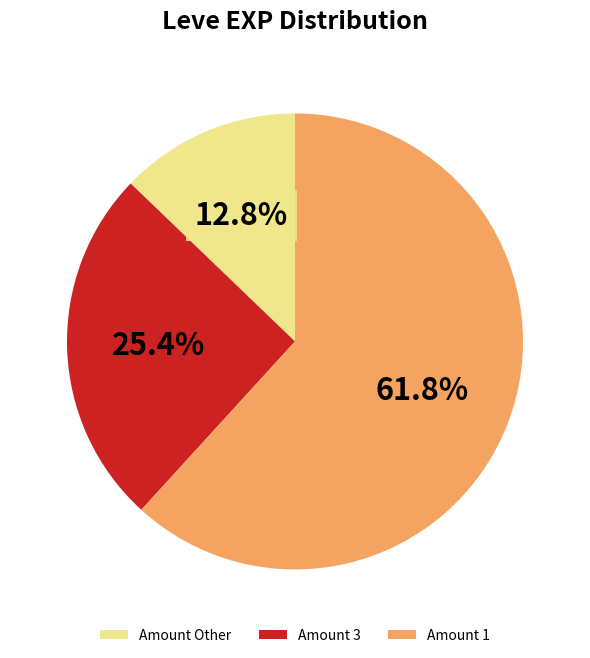

Does any single category account for the majority?

Yes